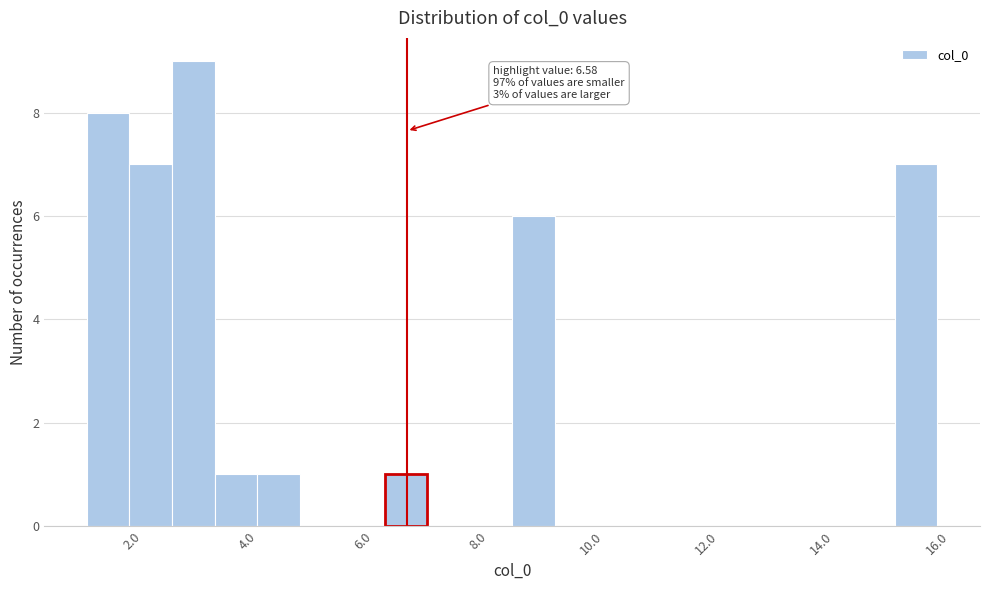

Around what value on the x-axis is the tallest bar? Give the approximate position of its centre, as read against the axis.

2.8